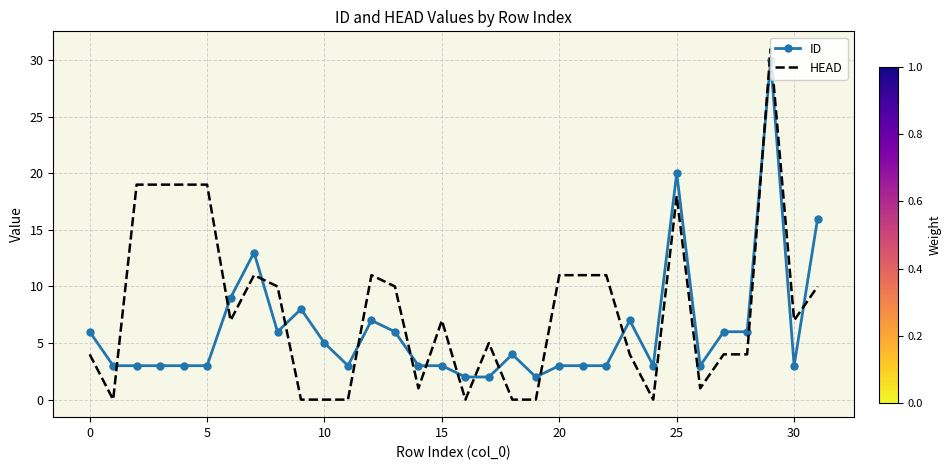

Which series has the largest range (max minus min)?

HEAD